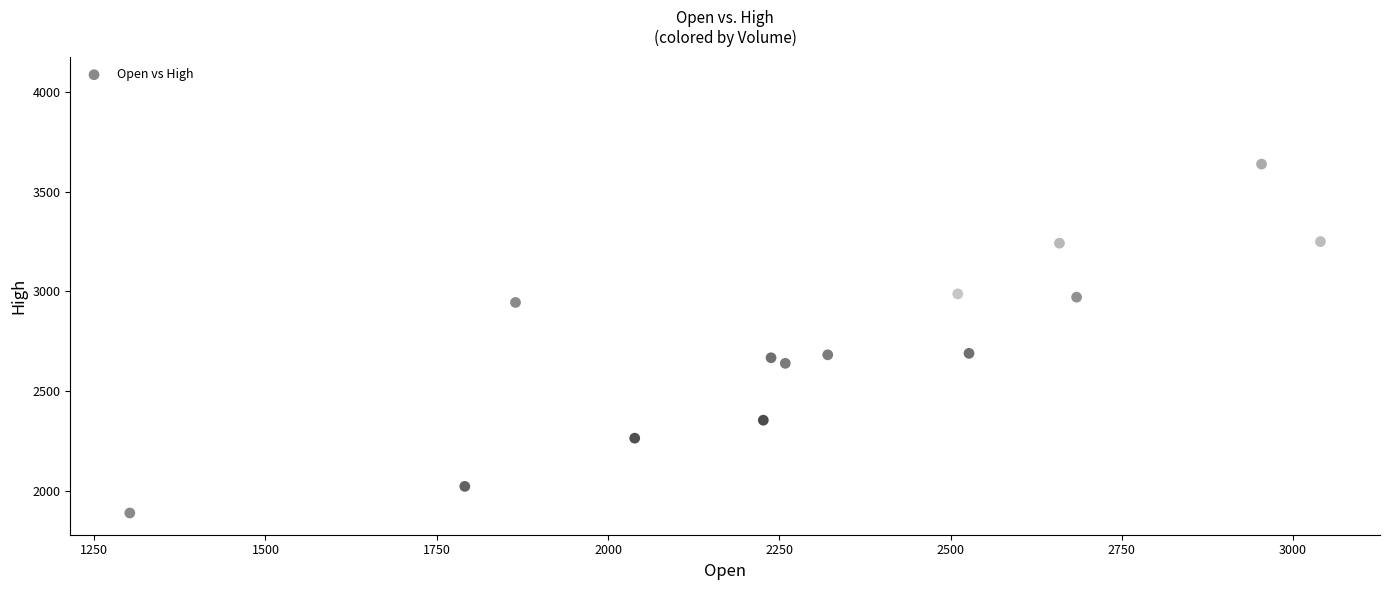

What is the range of X values (max minus min)?

1738.0